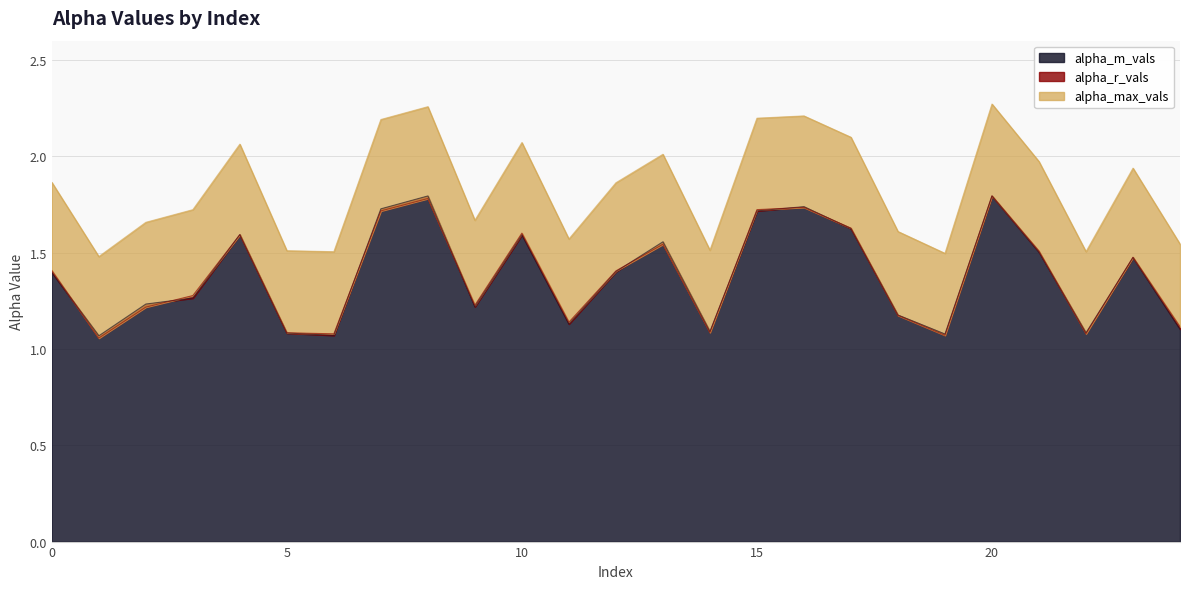

List the series in order of their peak value, lowest first.

alpha_m_vals, alpha_r_vals, alpha_max_vals